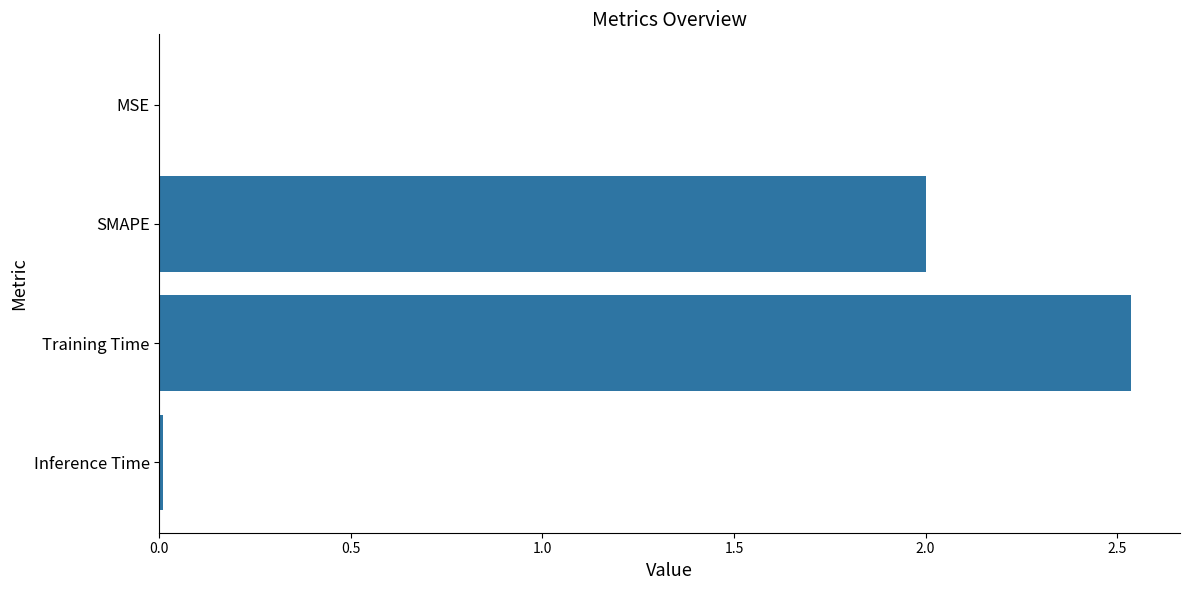

Between SMAPE and MSE, which is larger?

SMAPE